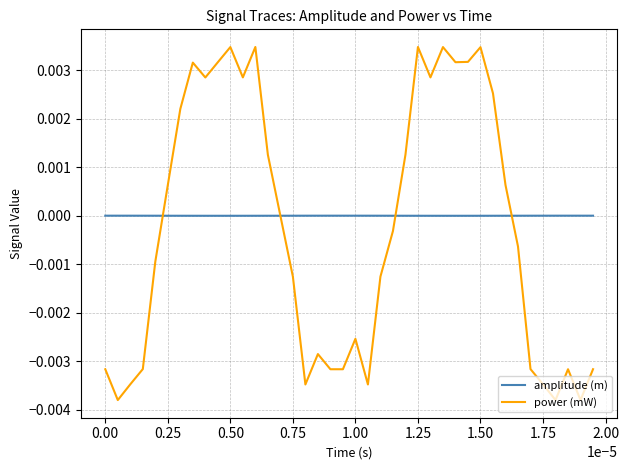

Which series has the largest total across all categories?

amplitude (m)